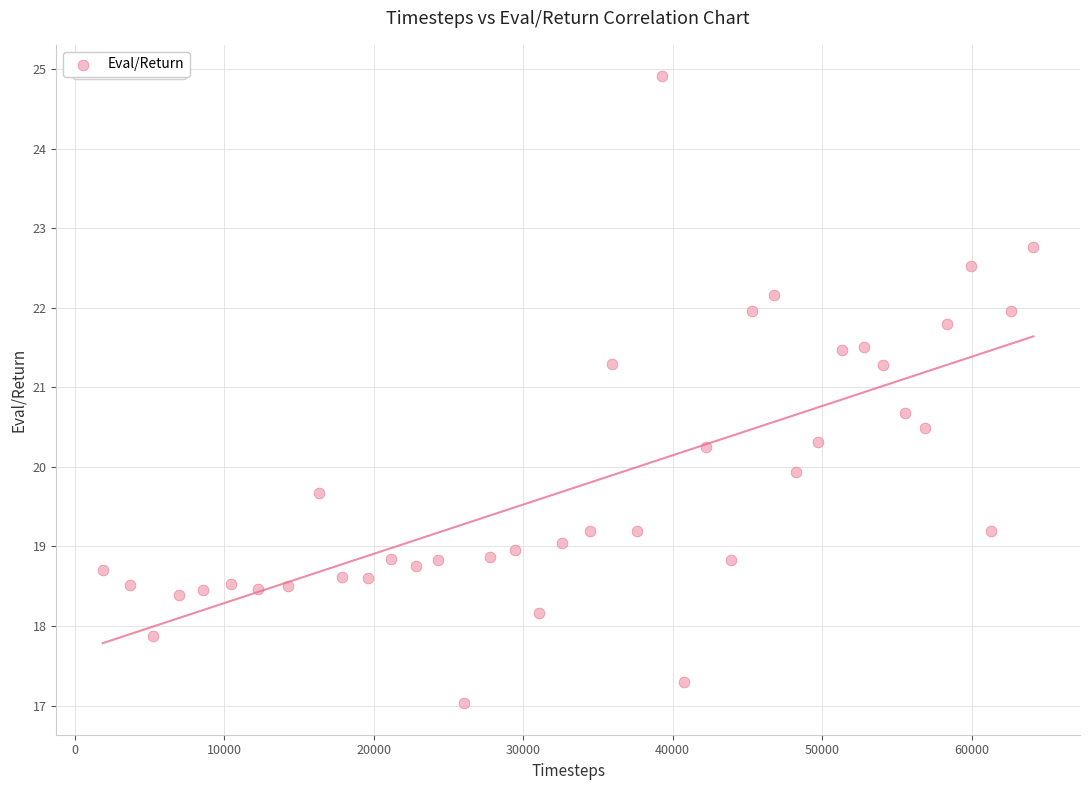

What is the range of X values (max minus min)?

62280.0